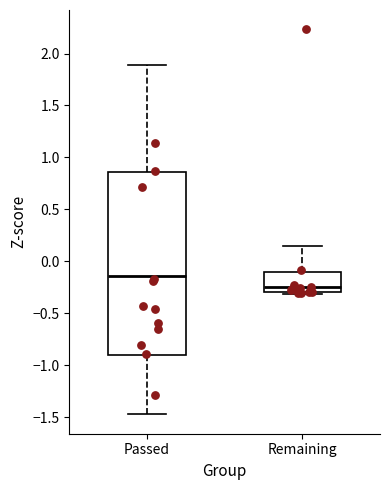

Where does the median line of the box for Passed sit on the y-axis? The values are not printed on the chart, so give them approximately, as read against the axis.

-0.15